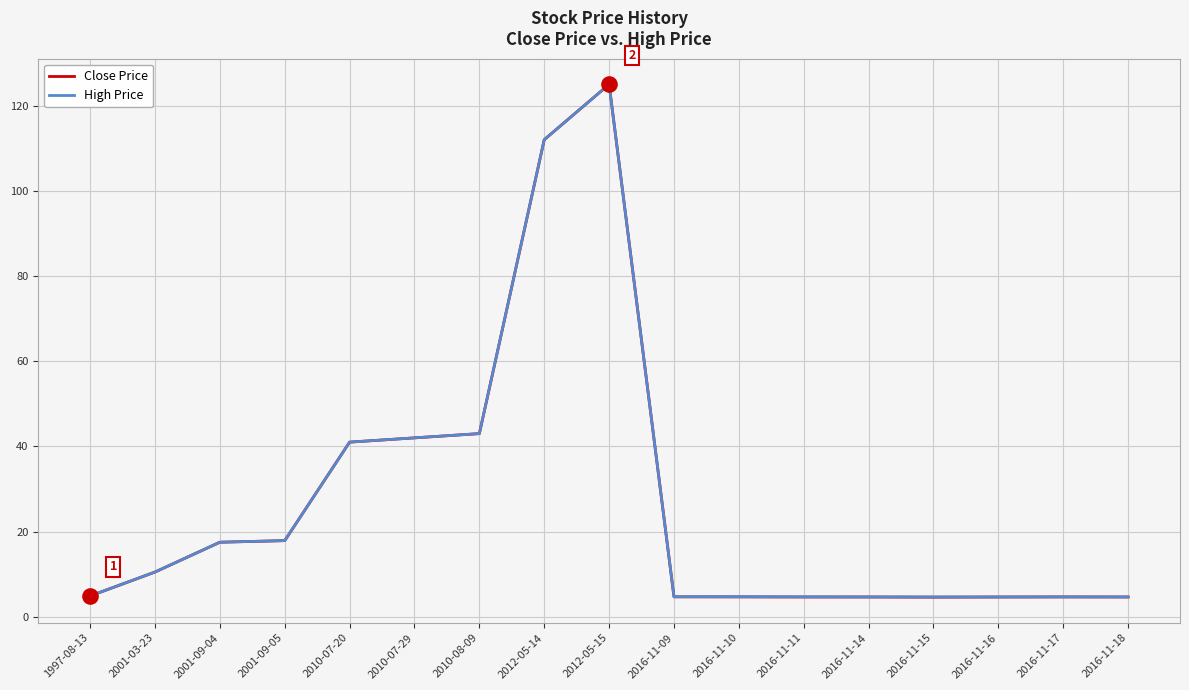

Which series has the largest range (max minus min)?

Close Price